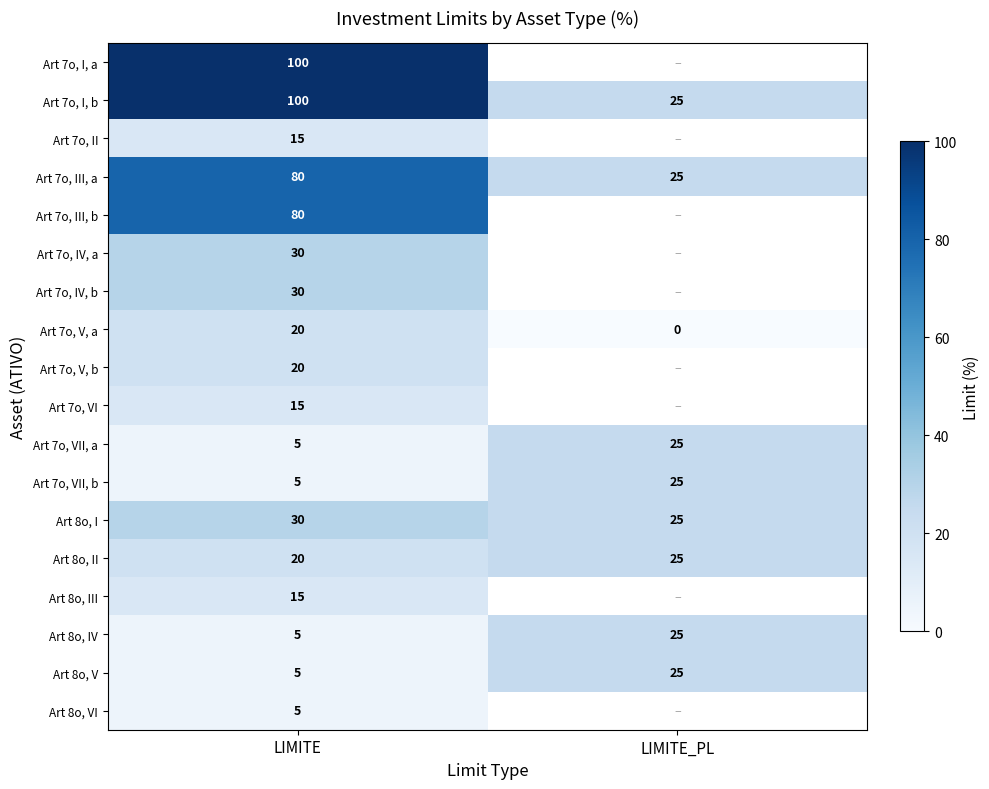

Which category has the highest value in the Art 7o, I, b series?

LIMITE